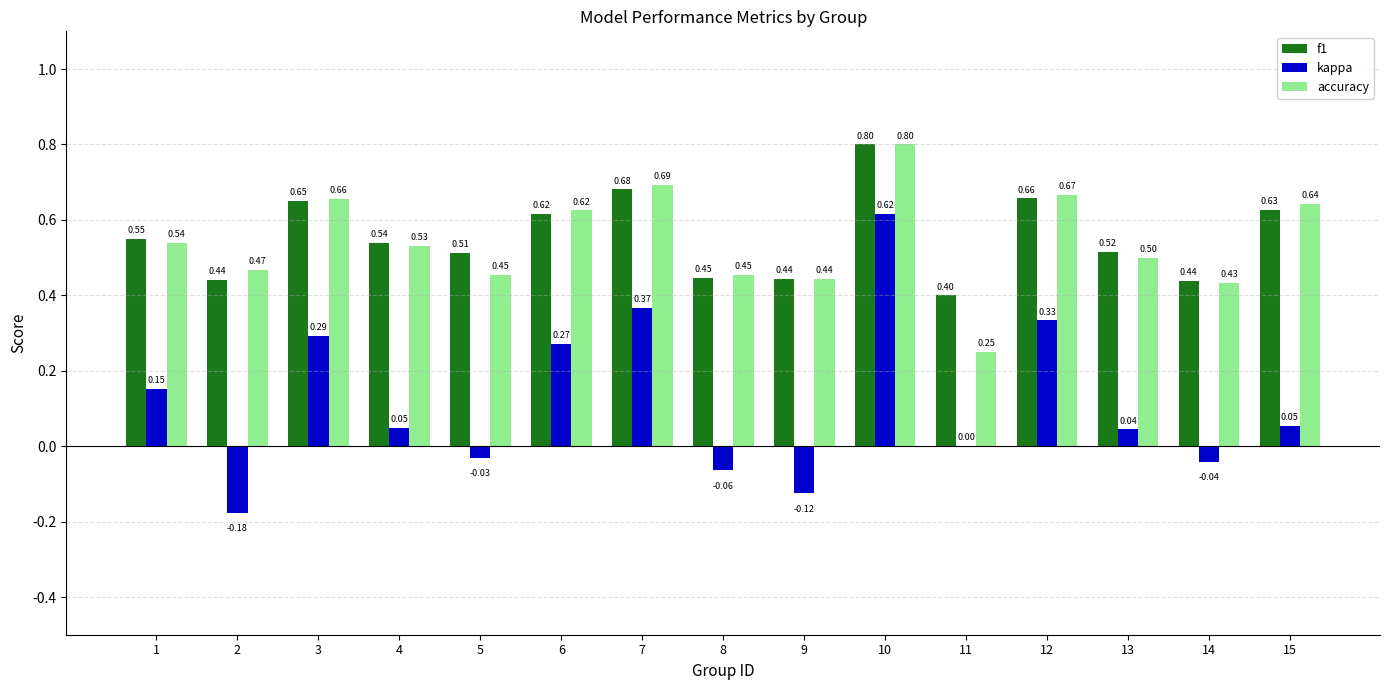

What are all the series names shown in the legend?

f1, kappa, accuracy